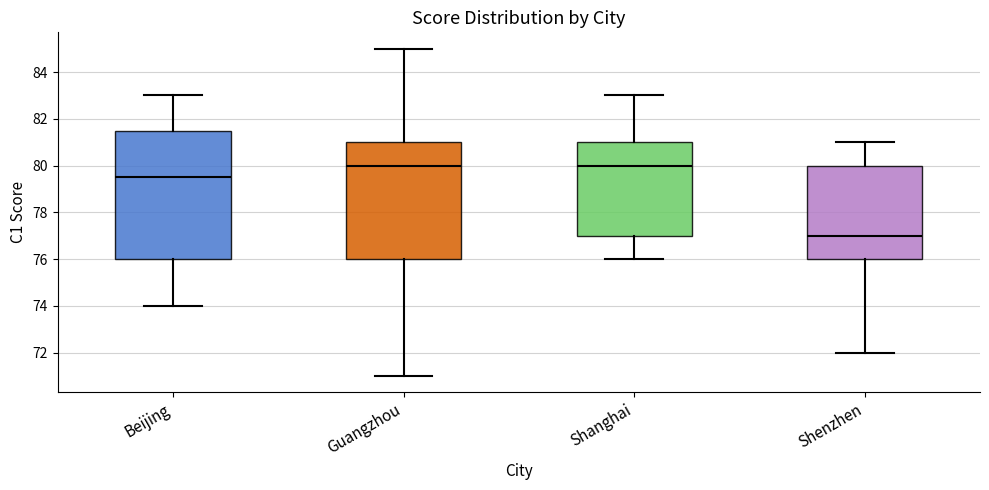

Which box's median line is the lowest?

Shenzhen